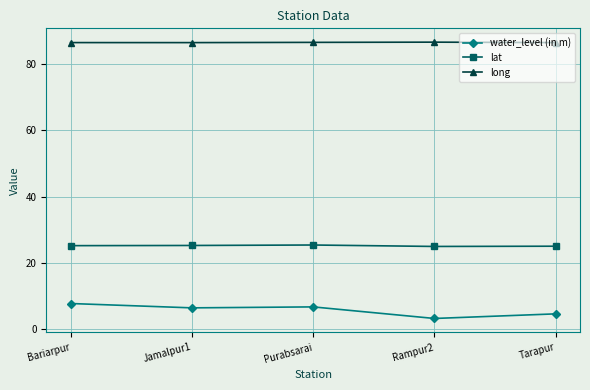

What are all the series names shown in the legend?

water_level (in m), lat, long